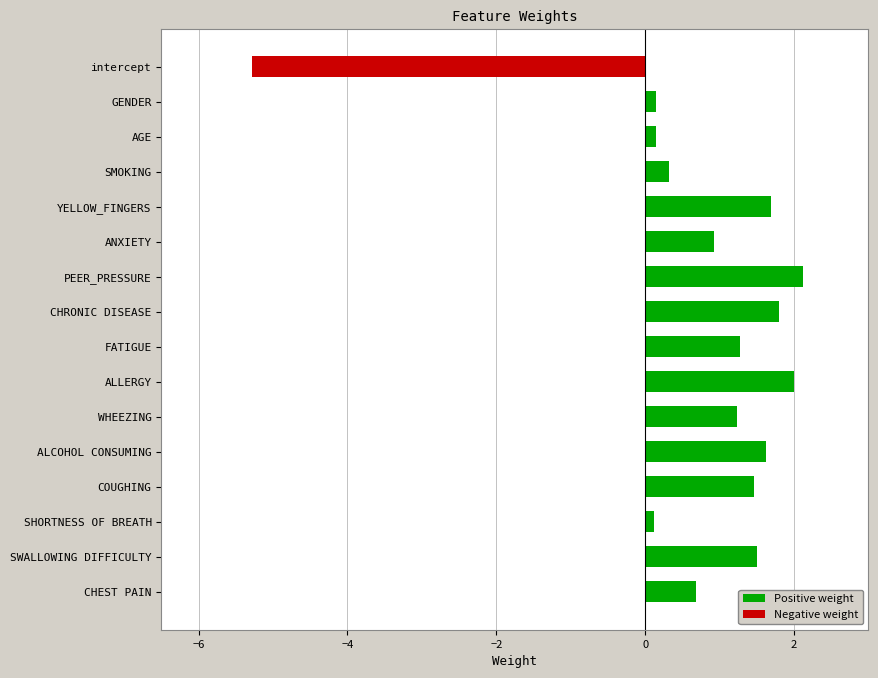

Rank the series at intercept from lowest to highest value.

Negative weight, Positive weight